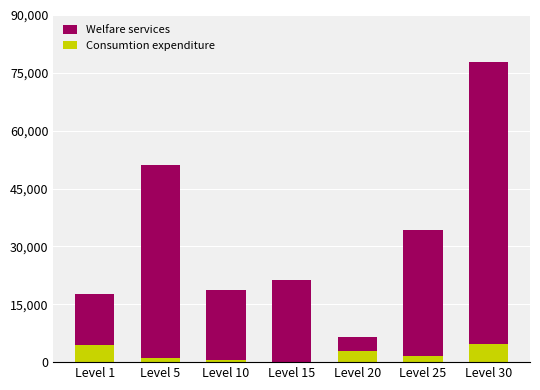

What is the difference between the Consumtion expenditure values at Level 5 and Level 15?

1122.0